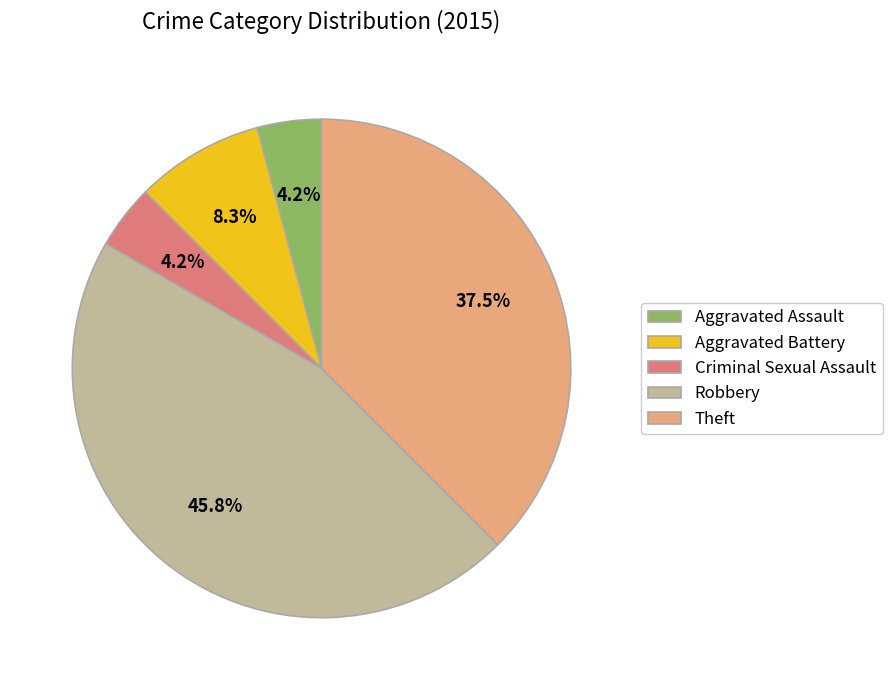

What percentage is NOT represented by Robbery?

54.2%